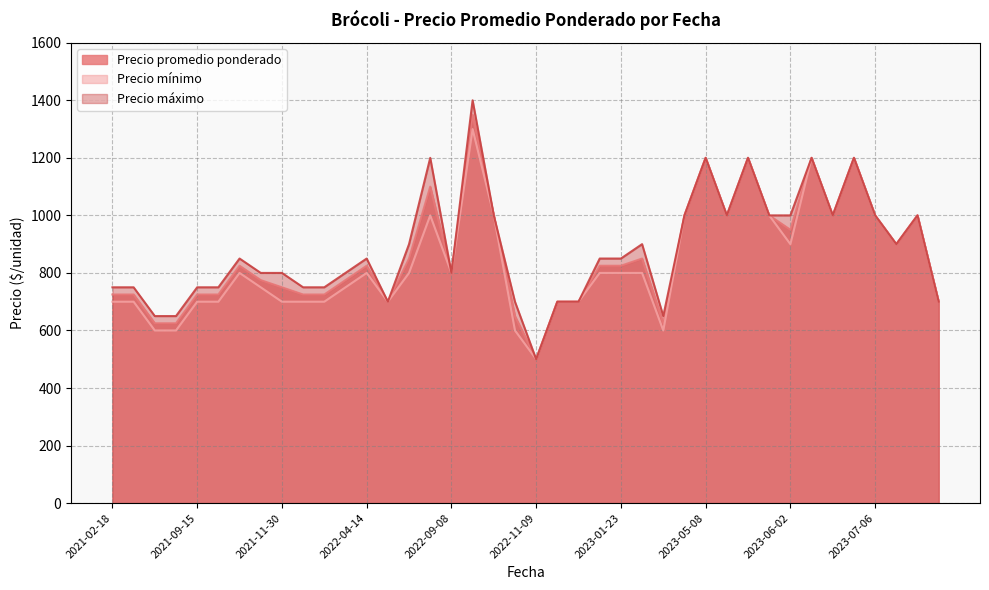

True or false: Precio mínimo and Precio máximo cross at least once.

False